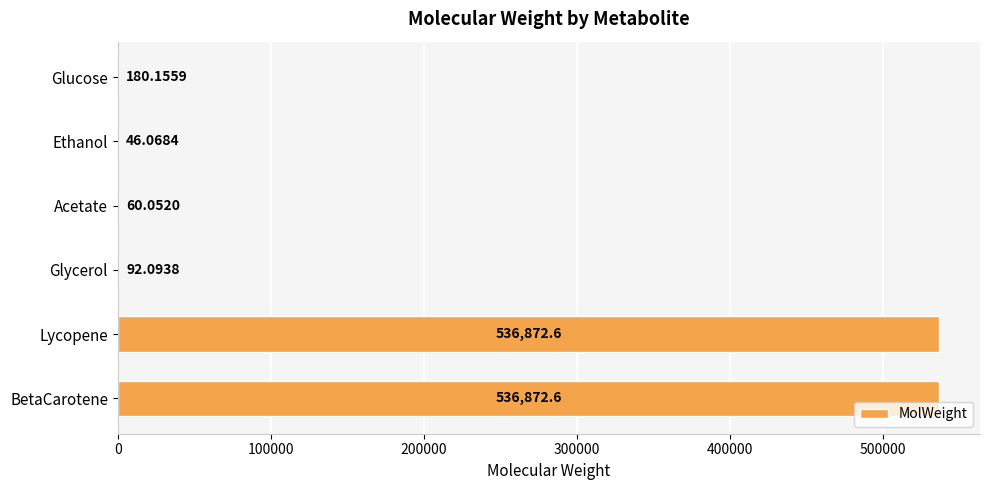

What is the sum of all values?

1074123.6